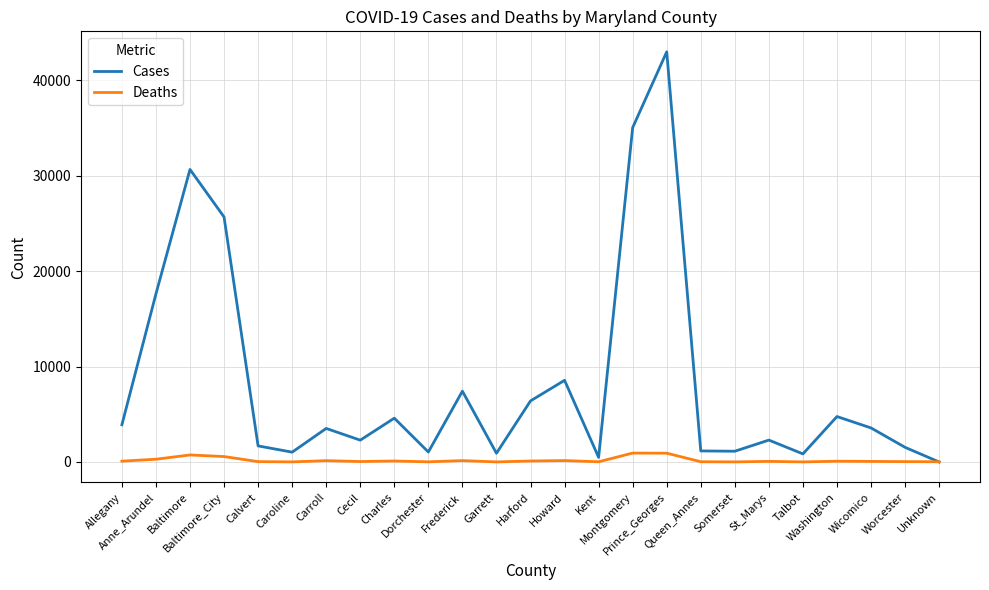

The Cases series shows 3827 at St_Marys. True or false?

False